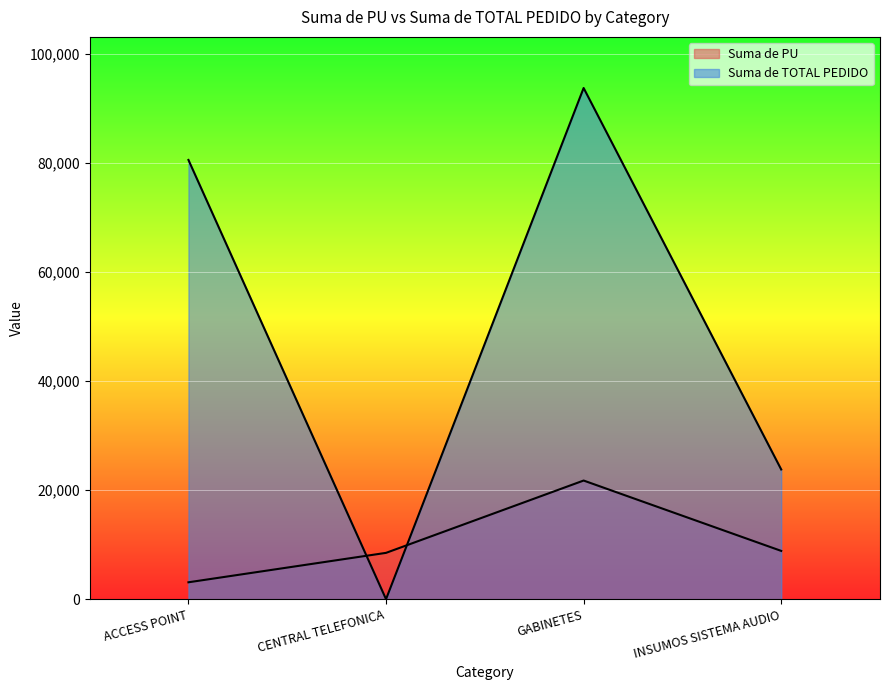

At which label does Suma de TOTAL PEDIDO first exceed 80600?

GABINETES